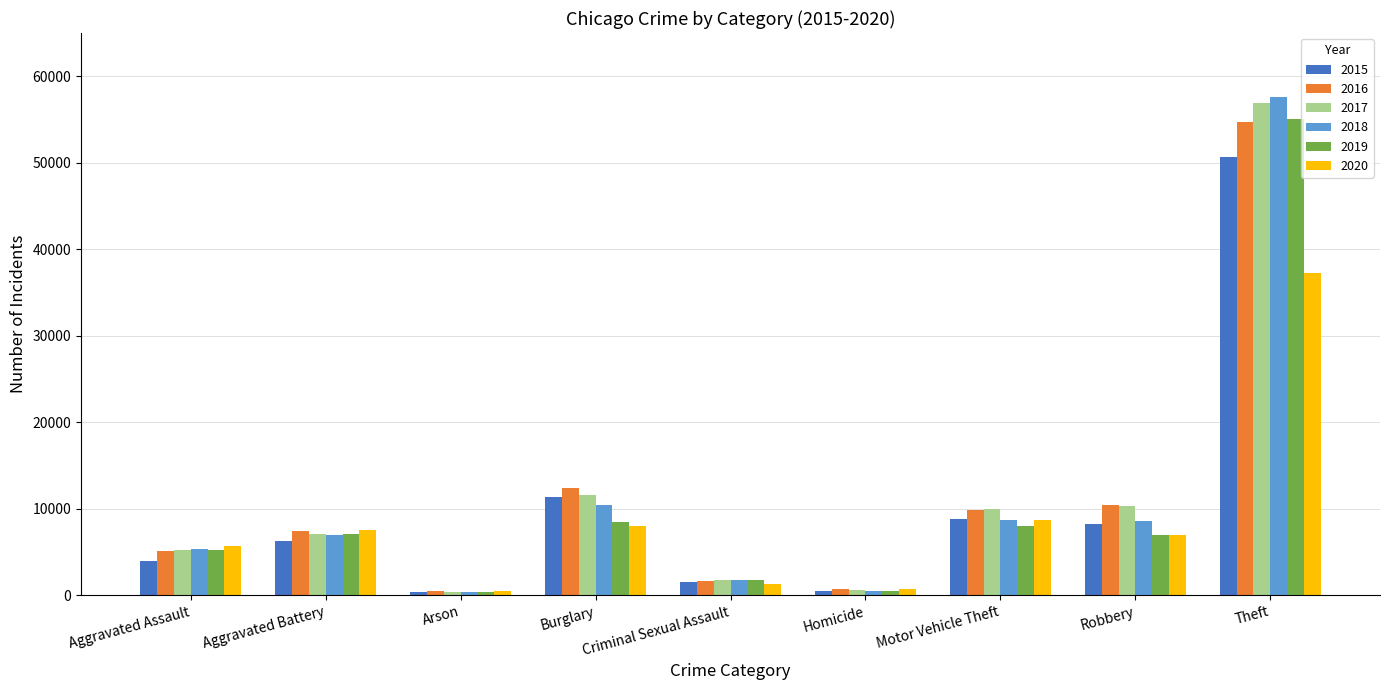

Is it true that 2017 equals 10366 at Robbery?

True